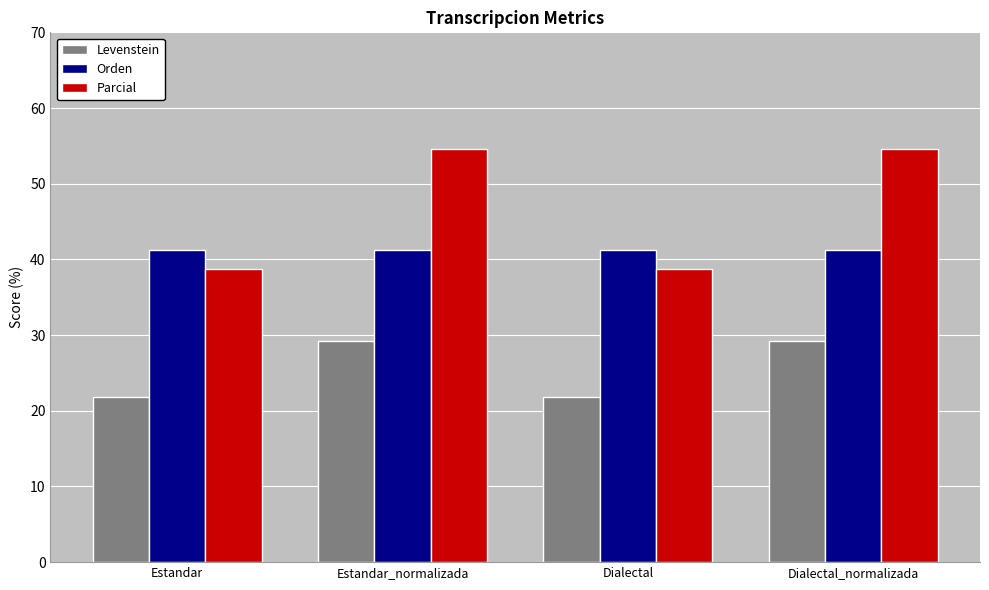

What are all the series names shown in the legend?

Levenstein, Orden, Parcial